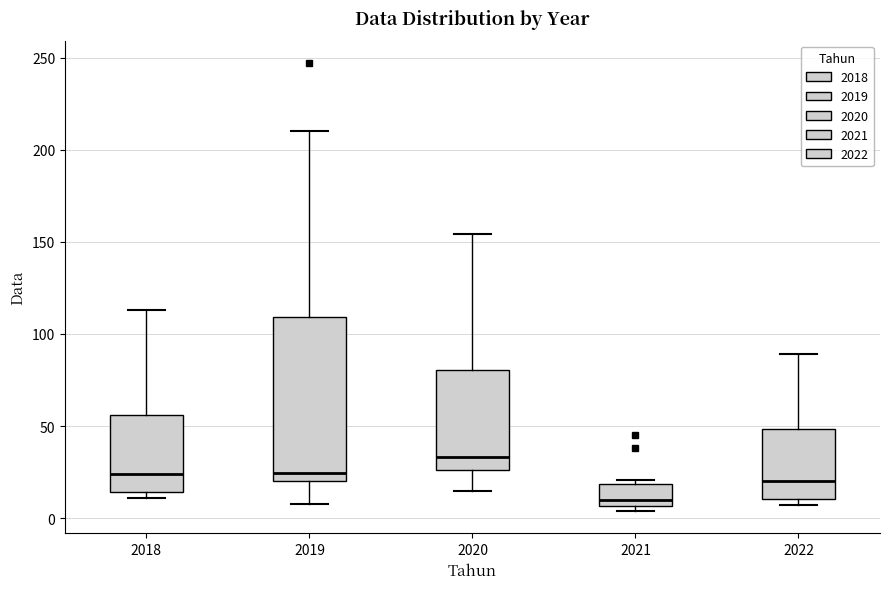

Comparing the boxes themselves (not the whiskers), which one is the tallest?

2019